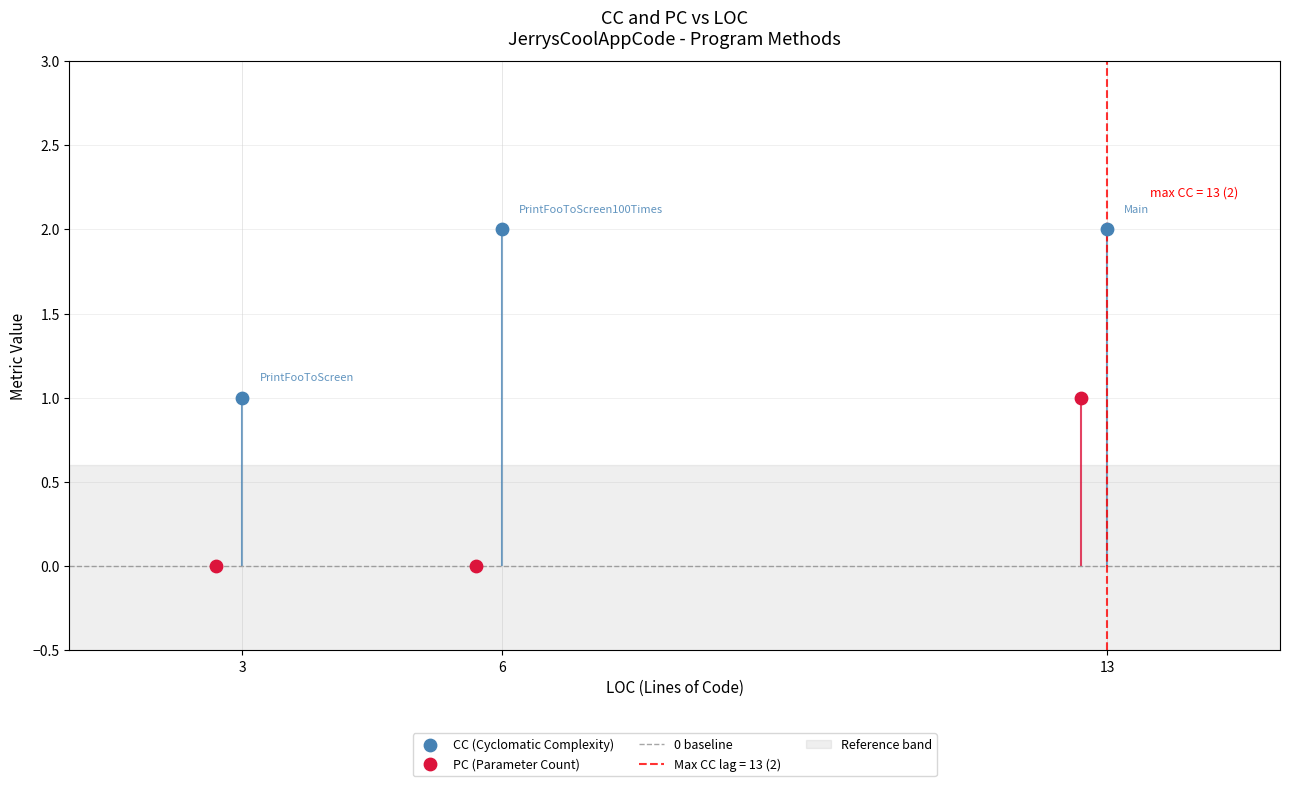

At which category is the sum across all series the highest?

13